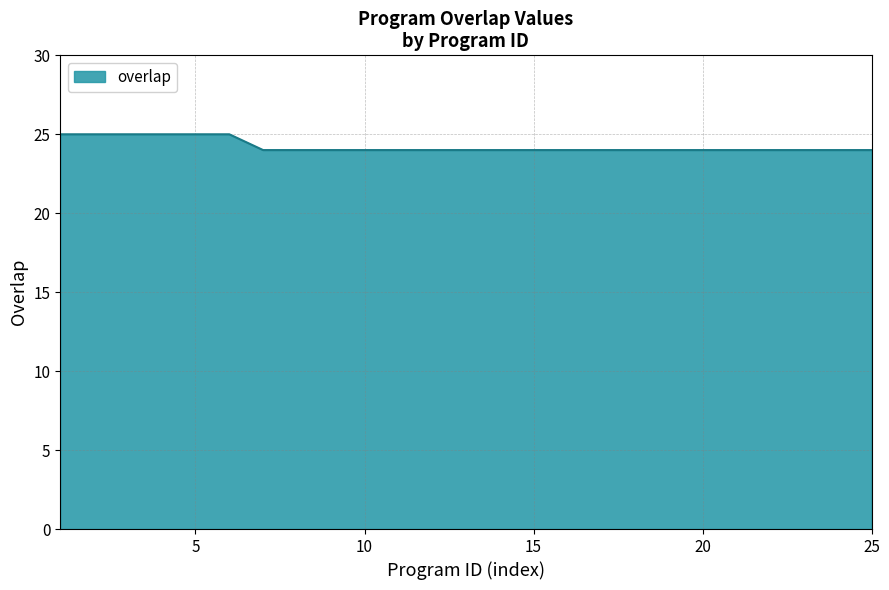

What is the maximum value shown in the chart?

25